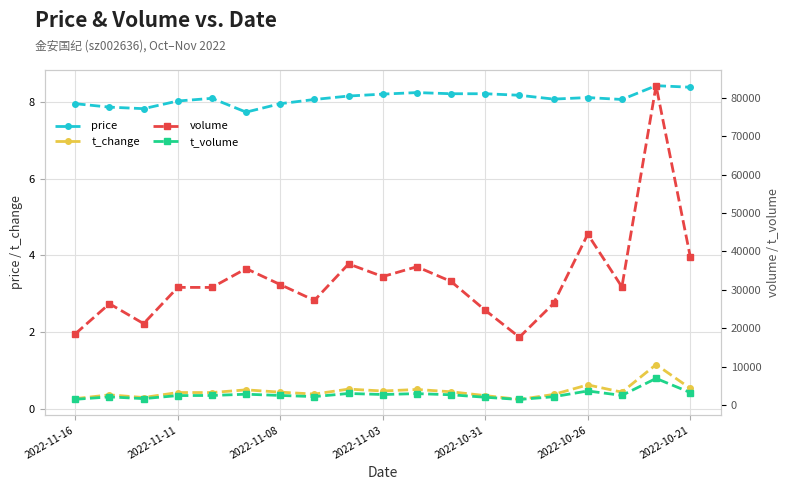

At which category is the sum across all series the highest?

17